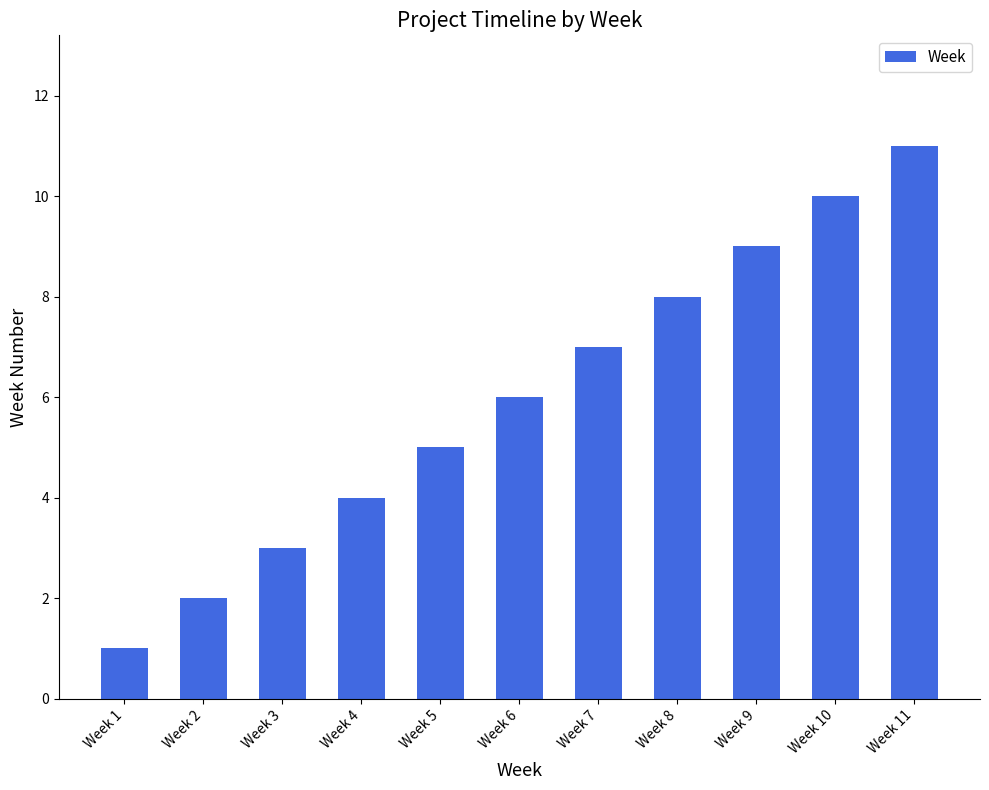

What is the difference between the values at Week 9 and Week 4?

5